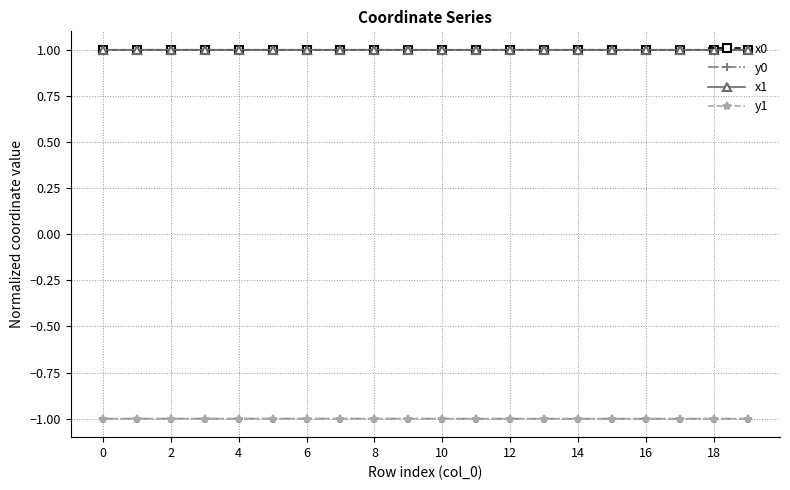

What is the highest value of the y1 series?

-1.0